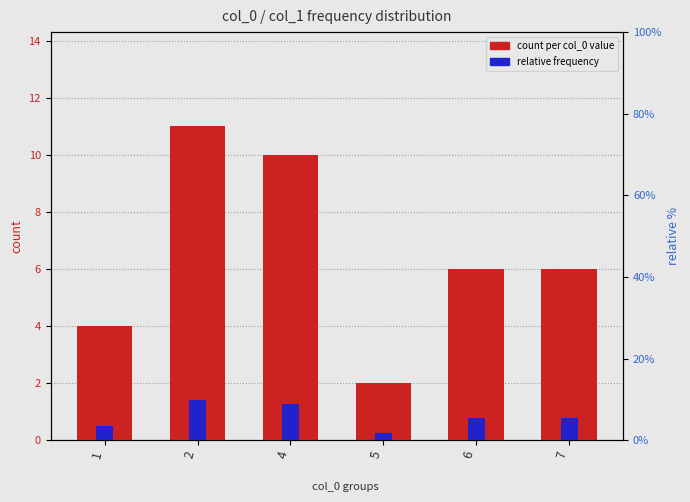

At which label does count per col_0 value reach its peak?

2